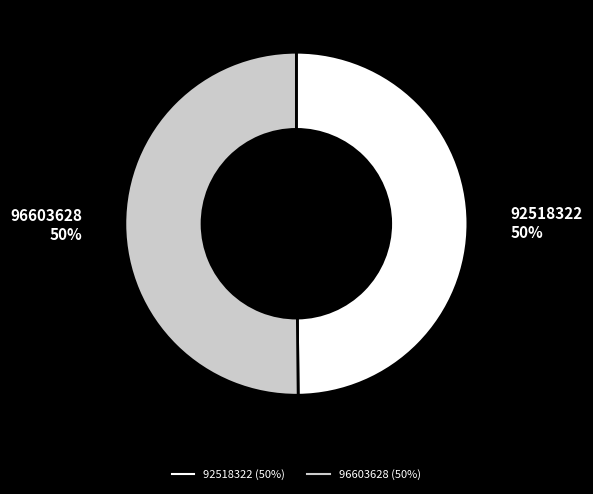

How many slices are in this pie chart?

2